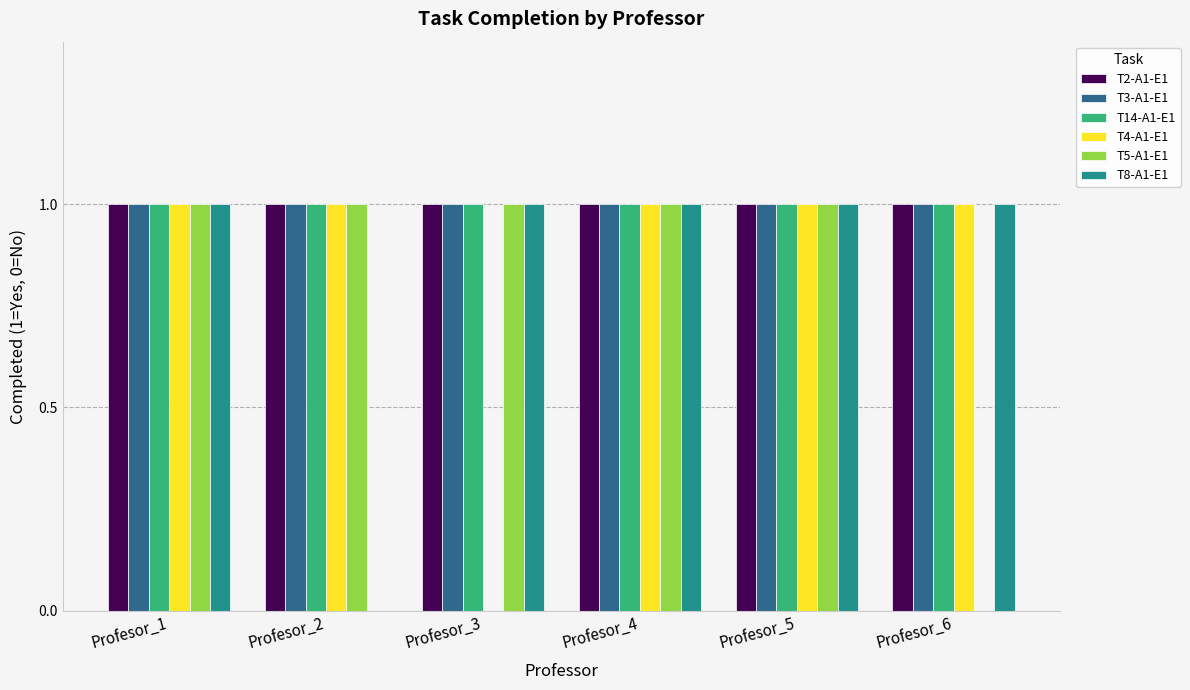

What are all the series names shown in the legend?

T2-A1-E1, T3-A1-E1, T14-A1-E1, T4-A1-E1, T5-A1-E1, T8-A1-E1